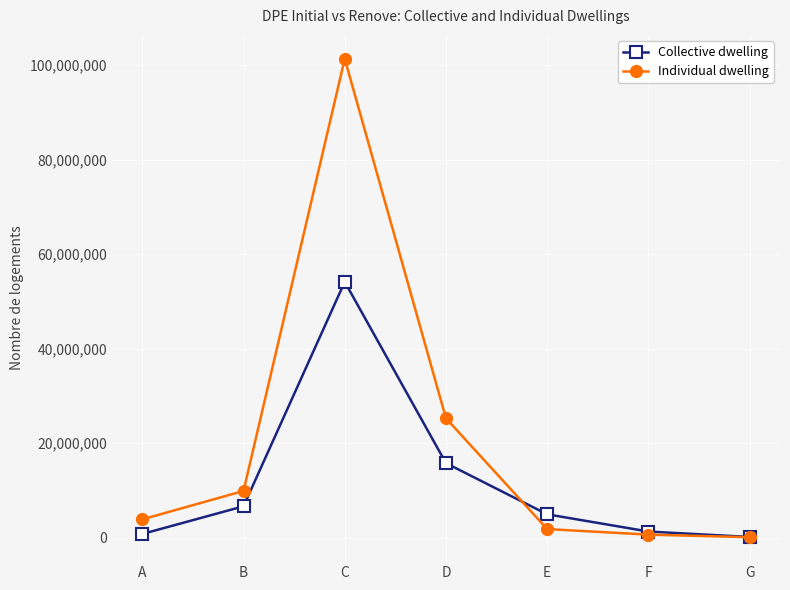

Does the chart have visible grid lines?

Yes